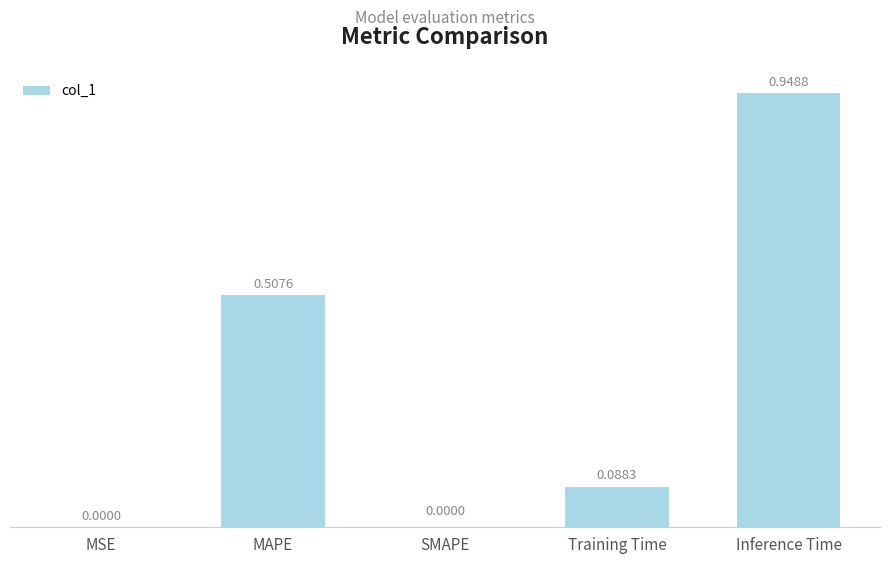

What is the change in value from SMAPE to Training Time?

+0.1